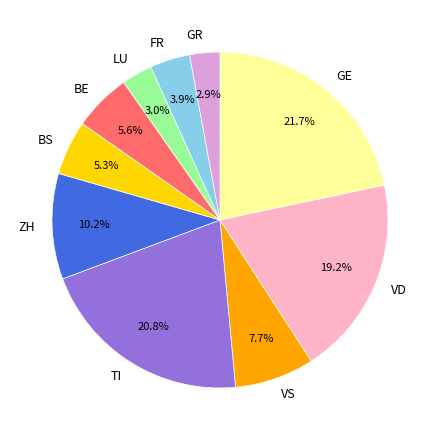

Which has a higher value, BE or LU?

BE